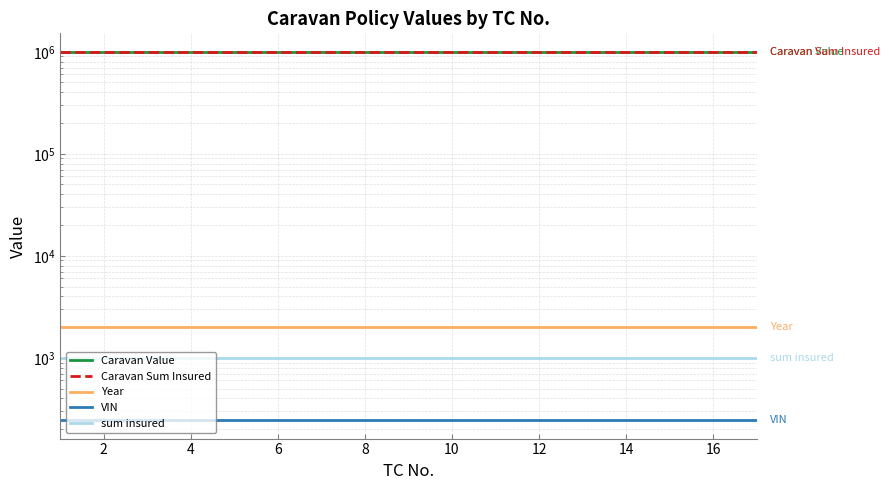

Which series has the largest total across all categories?

Caravan Value